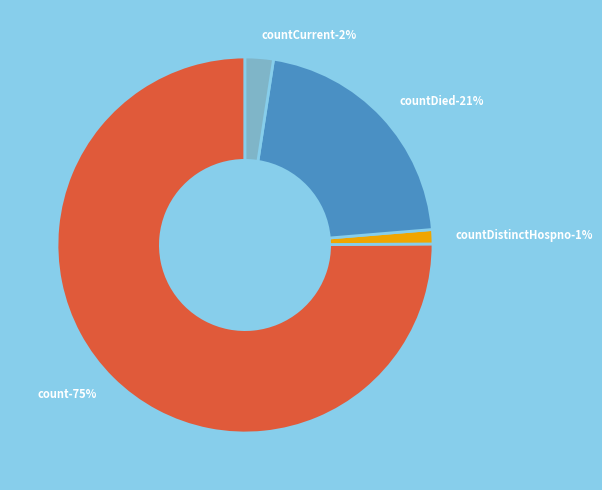

Combined, what portion of the pie is countDied and count?

96.3%